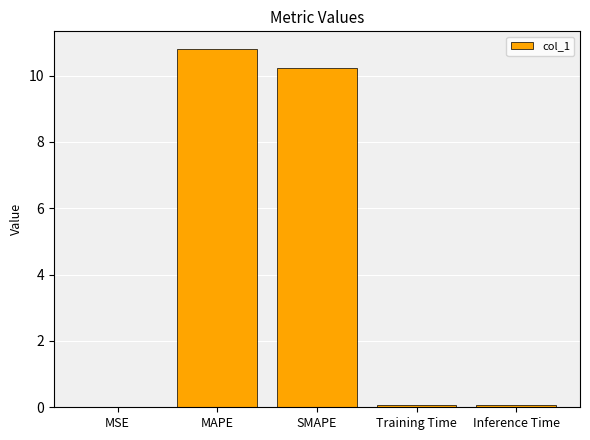

Are the bars horizontal?

No